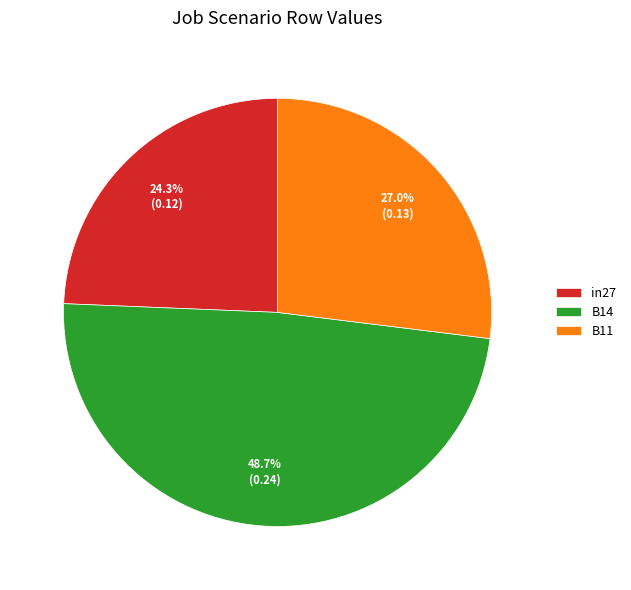

Is there any slice that represents more than half of the pie?

No